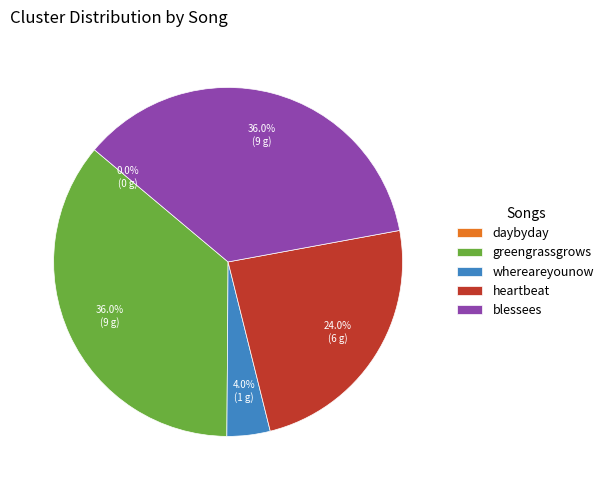

Is there a majority slice in this chart?

No